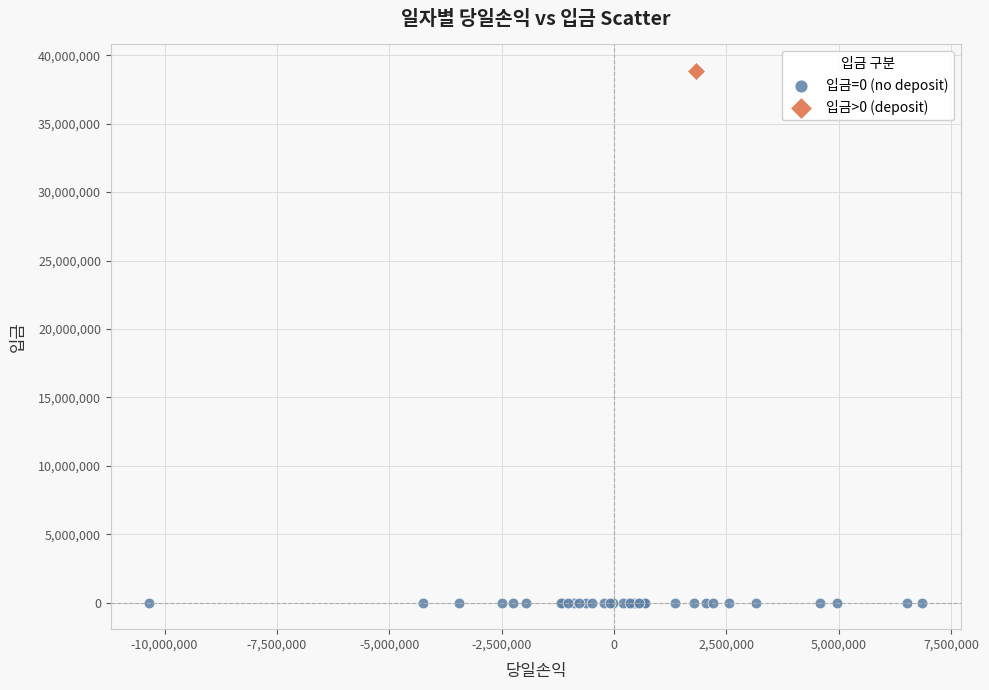

Which series reaches the minimum Y coordinate?

입금=0 (no deposit)